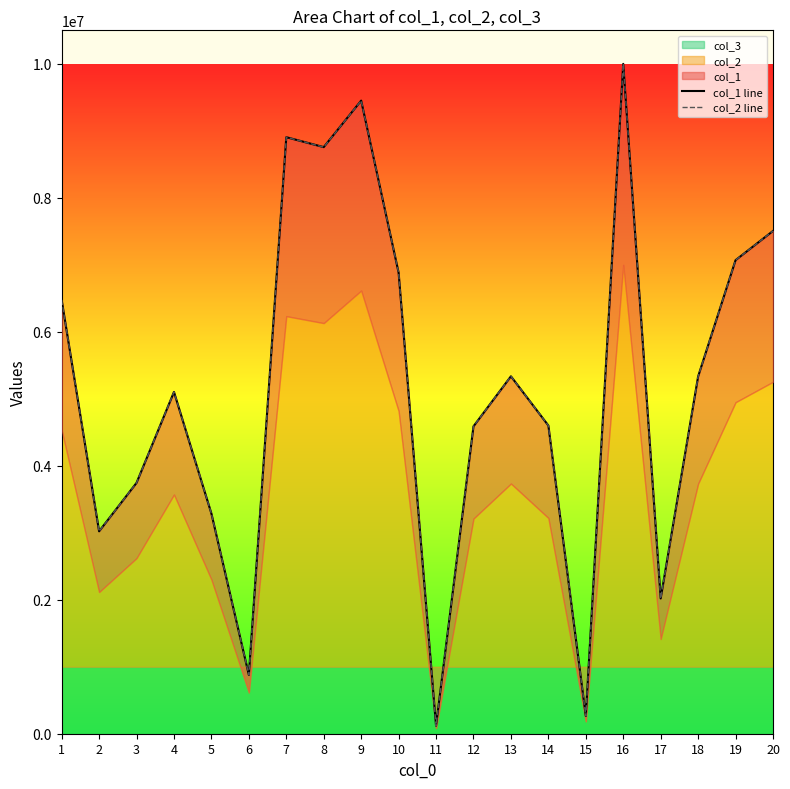

Is the value of col_1 line at 2 greater than the value of col_2 line at 13?

No